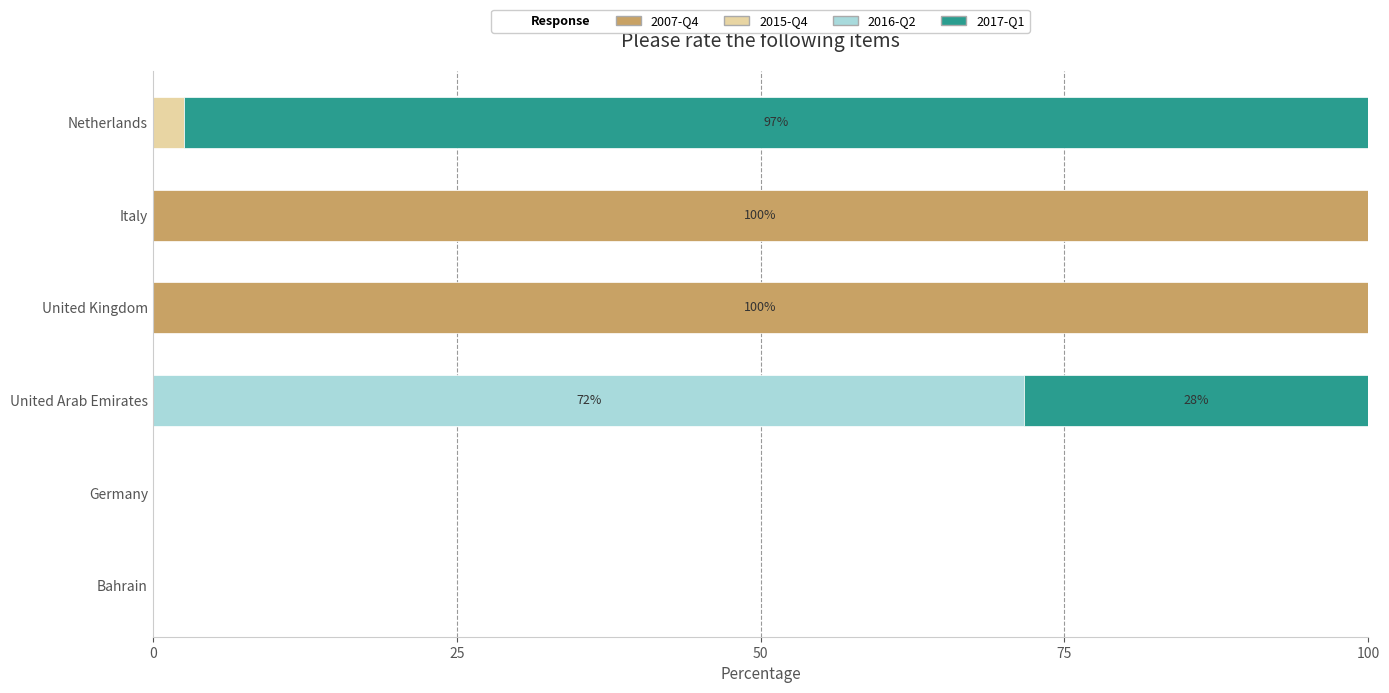

What is the total value across all series at United Kingdom?

100.0